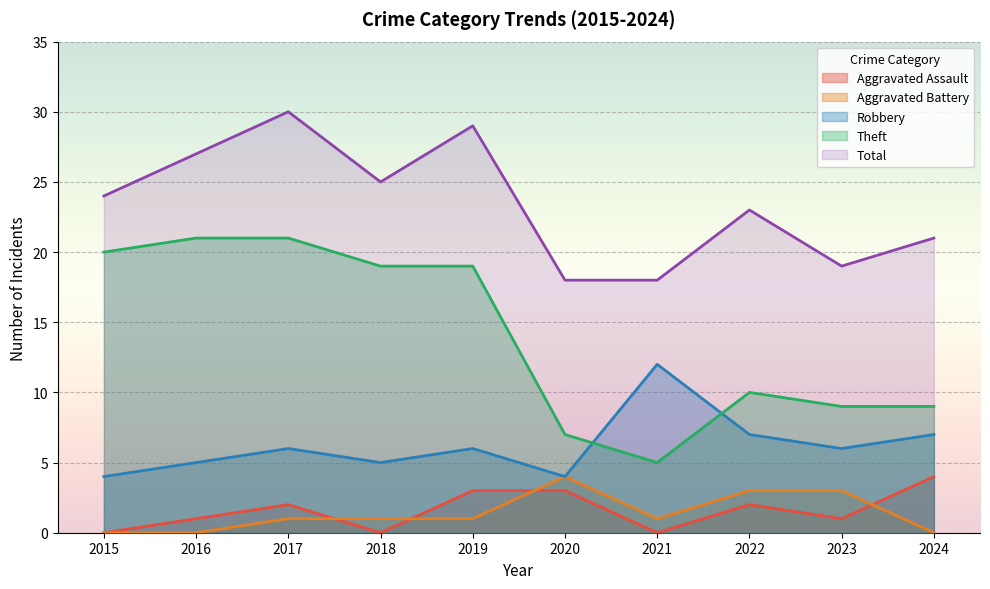

What is the maximum value shown in the chart?

30